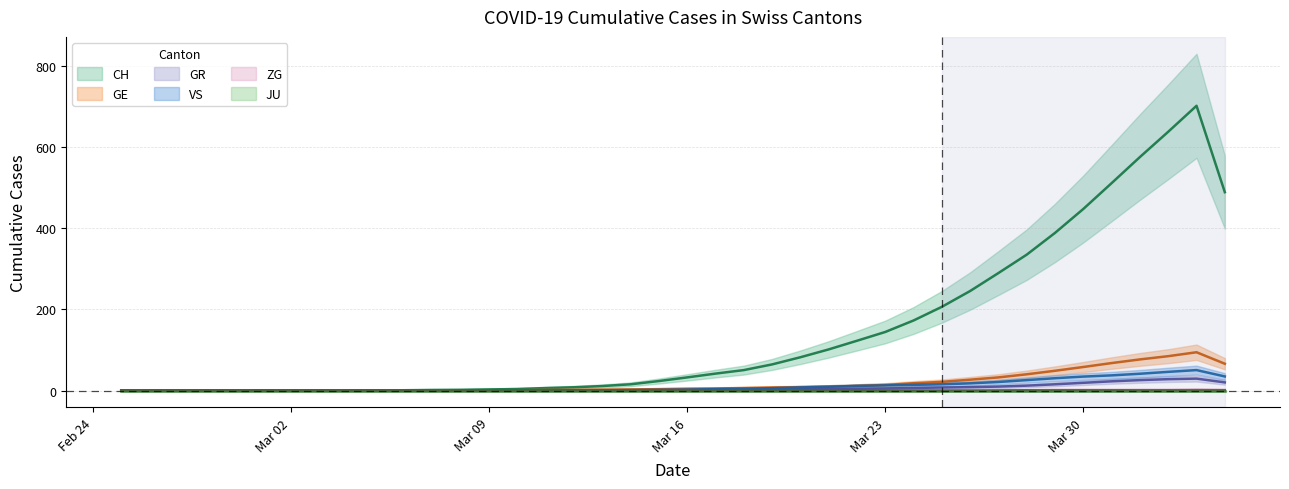

List the labels in order of VS value, smallest first.

2020-02-25, 2020-02-26, 2020-02-27, 2020-02-28, 2020-02-29, 2020-03-01, 2020-03-02, 2020-03-03, 2020-03-04, 2020-03-05, 2020-03-06, 2020-03-07, 2020-03-08, 2020-03-09, 2020-03-10, 2020-03-11, 2020-03-12, 2020-03-13, 2020-03-14, 2020-03-15, 2020-03-16, 2020-03-17, 2020-03-18, 2020-03-19, 2020-03-20, 2020-03-21, 2020-03-22, 2020-03-23, 2020-03-24, 2020-03-25, 2020-03-26, 2020-03-27, 2020-03-28, 2020-03-29, 2020-03-30, 2020-04-04, 2020-03-31, 2020-04-01, 2020-04-02, 2020-04-03